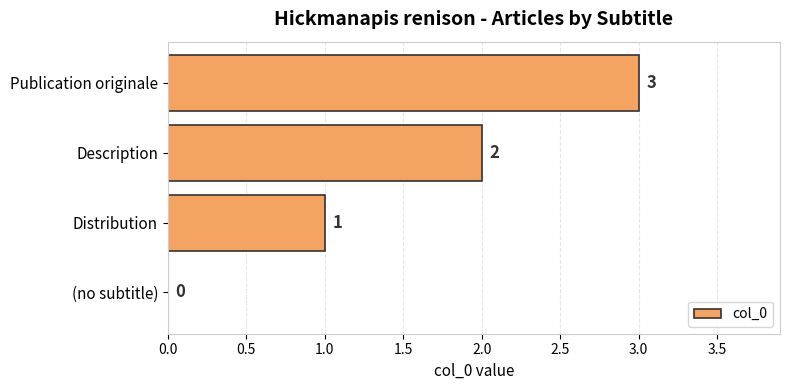

How many values are between 1 and 3?

3